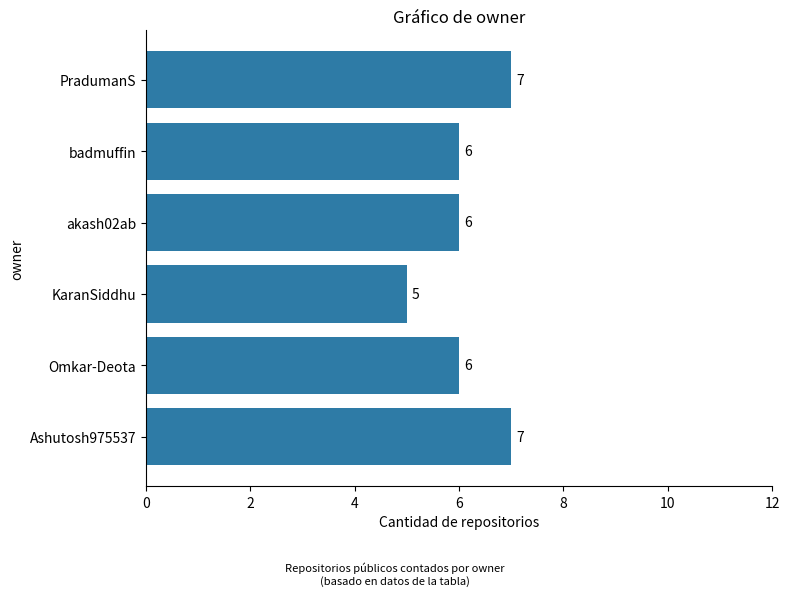

Is it true that the value at KaranSiddhu is 5?

True